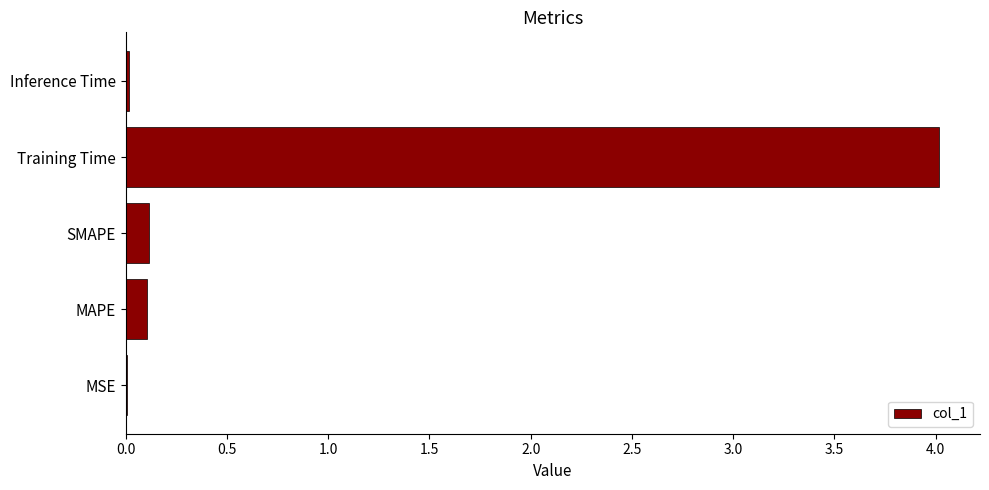

Which has a higher value, MSE or MAPE?

MAPE